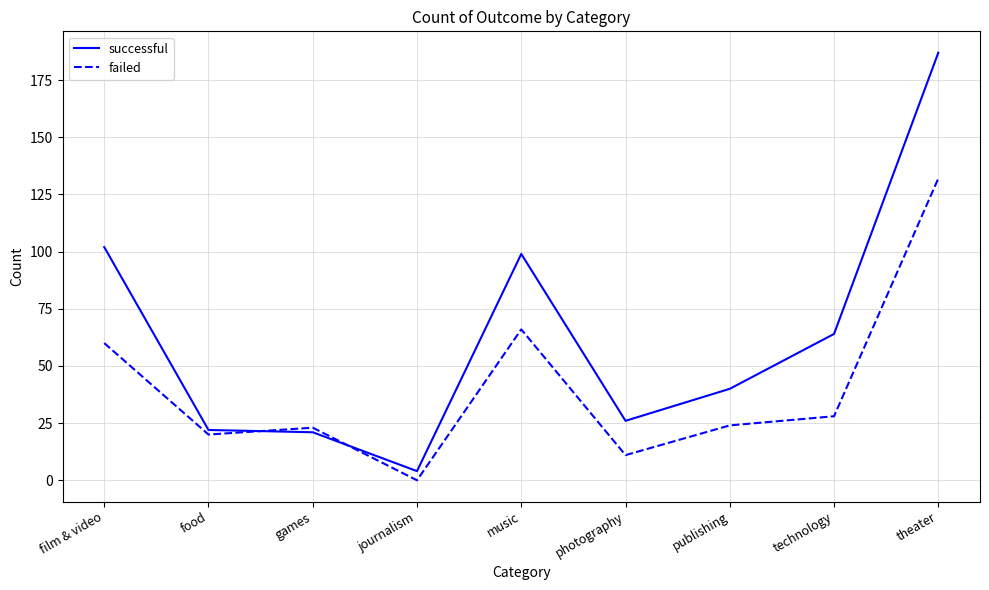

Reading right to left, what are all the values shown in this chart?

successful: theater=187	technology=64	publishing=40	photography=26	music=99	journalism=4	games=21	food=22	film & video=102
failed: theater=132	technology=28	publishing=24	photography=11	music=66	journalism=0	games=23	food=20	film & video=60